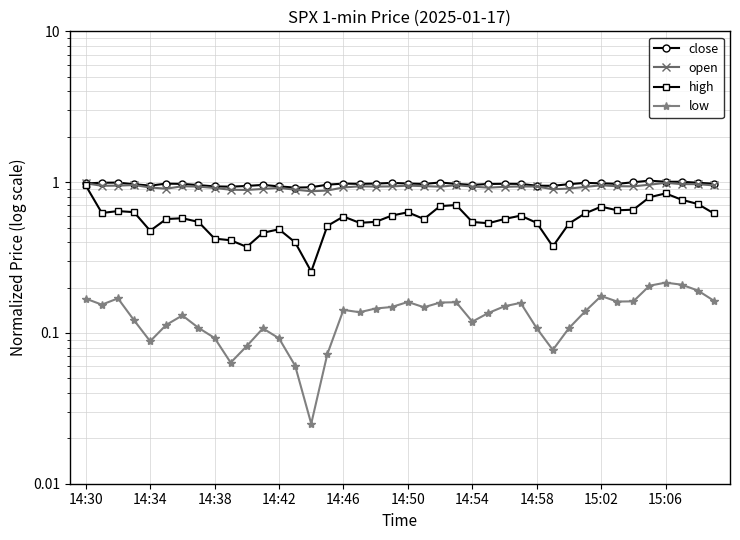

What is the sum of the high values at 14:42 and 24?

1.2